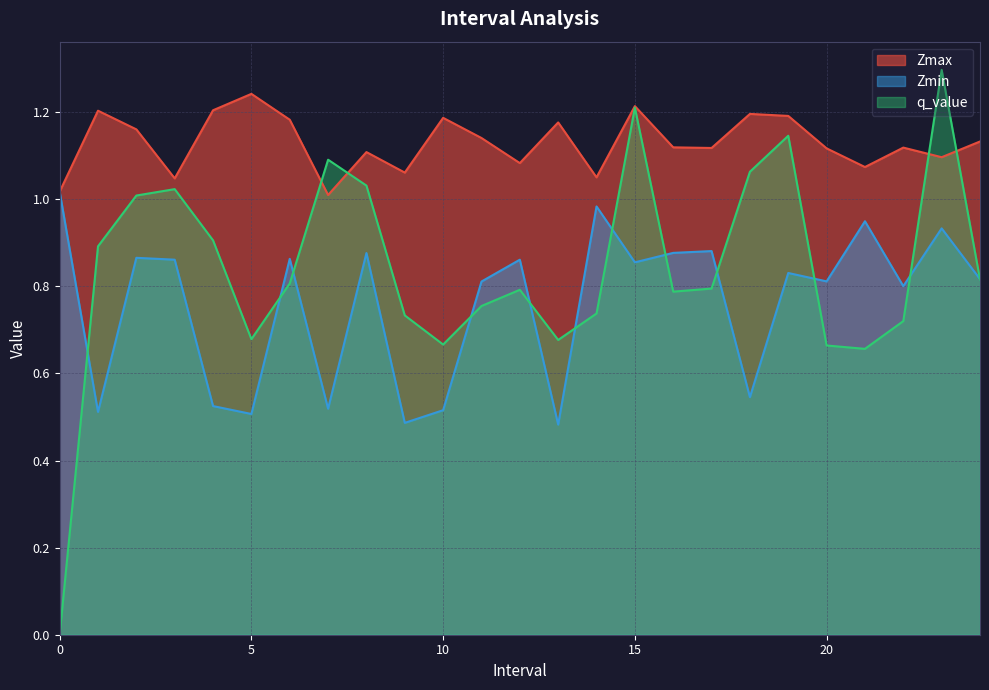

Reading left to right, transcribe all the data shown in this chart.

Zmax: 0=1.0	1=1.2	2=1.2	3=1.0	4=1.2	5=1.2	6=1.2	7=1.0	8=1.1	9=1.1	10=1.2	11=1.1	12=1.1	13=1.2	14=1.1	15=1.2	16=1.1	17=1.1	18=1.2	19=1.2	20=1.1	21=1.1	22=1.1	23=1.1	24=1.1
Zmin: 0=1.0	1=0.5	2=0.9	3=0.9	4=0.5	5=0.5	6=0.9	7=0.5	8=0.9	9=0.5	10=0.5	11=0.8	12=0.9	13=0.5	14=1.0	15=0.9	16=0.9	17=0.9	18=0.5	19=0.8	20=0.8	21=0.9	22=0.8	23=0.9	24=0.8
q_value: 0=-0.0	1=0.9	2=1.0	3=1.0	4=0.9	5=0.7	6=0.8	7=1.1	8=1.0	9=0.7	10=0.7	11=0.8	12=0.8	13=0.7	14=0.7	15=1.2	16=0.8	17=0.8	18=1.1	19=1.1	20=0.7	21=0.7	22=0.7	23=1.3	24=0.8